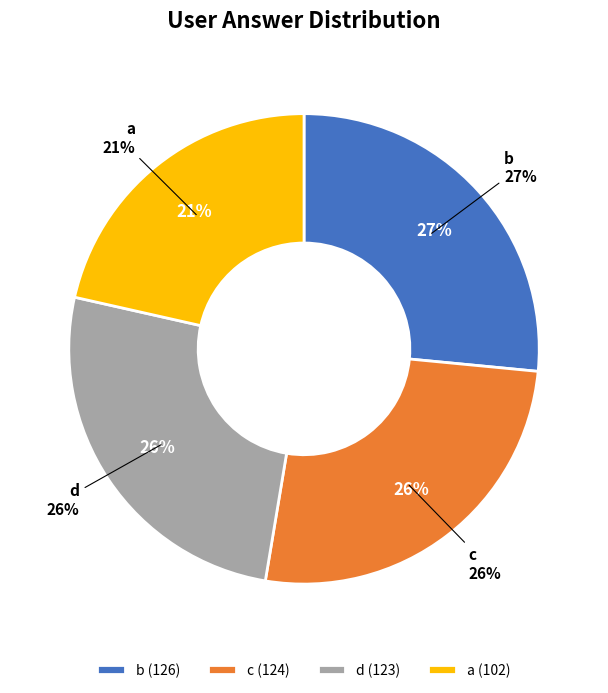

What percentage is the a slice, to the nearest percent?

21%